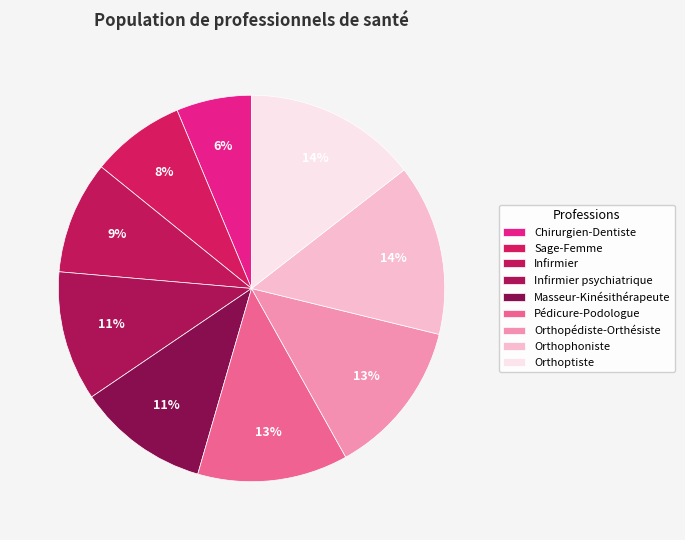

What portion of the pie excludes Pédicure-Podologue?

87.4%